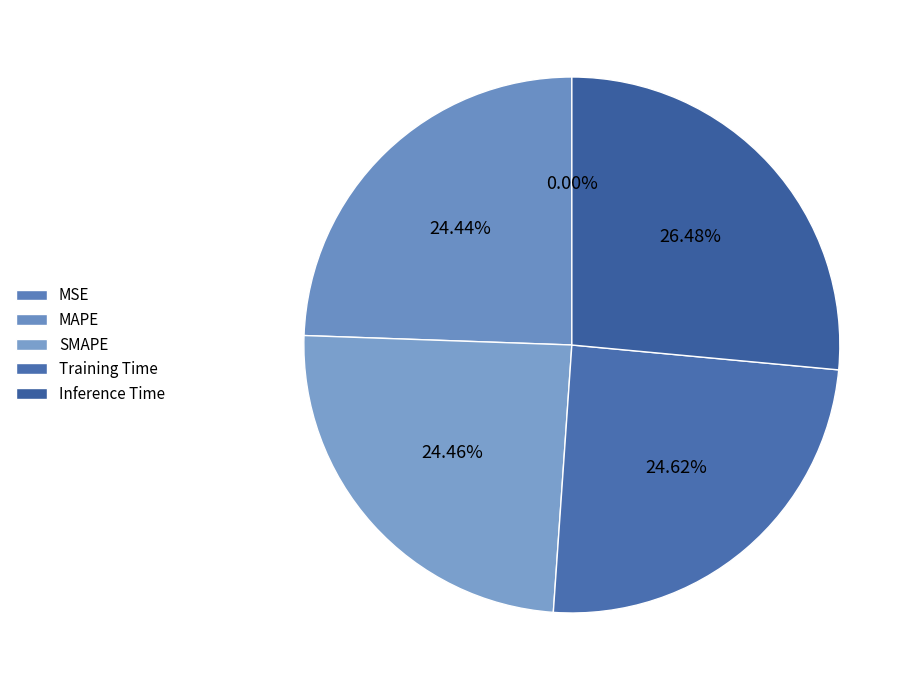

What percentage is the Inference Time slice, to the nearest percent?

26%